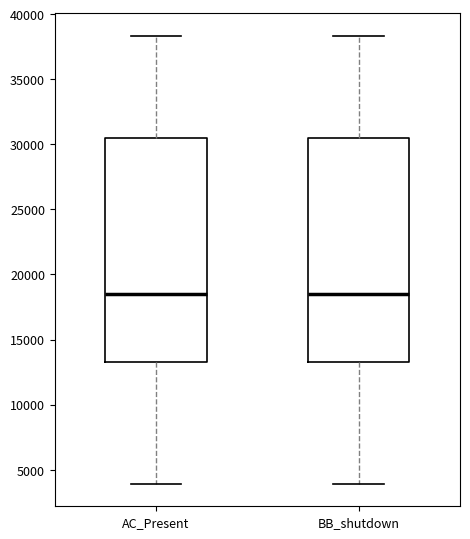

Reading left to right, read every box against the y-axis: the position of its median line, the range the box covers, and the ends of its whiskers. The values are not printed on the chart, so give them approximately, as read against the axis.

AC_Present: median 18500, box 13000 to 30500, whiskers 4000 to 38500
BB_shutdown: median 18500, box 13500 to 30500, whiskers 4000 to 38500